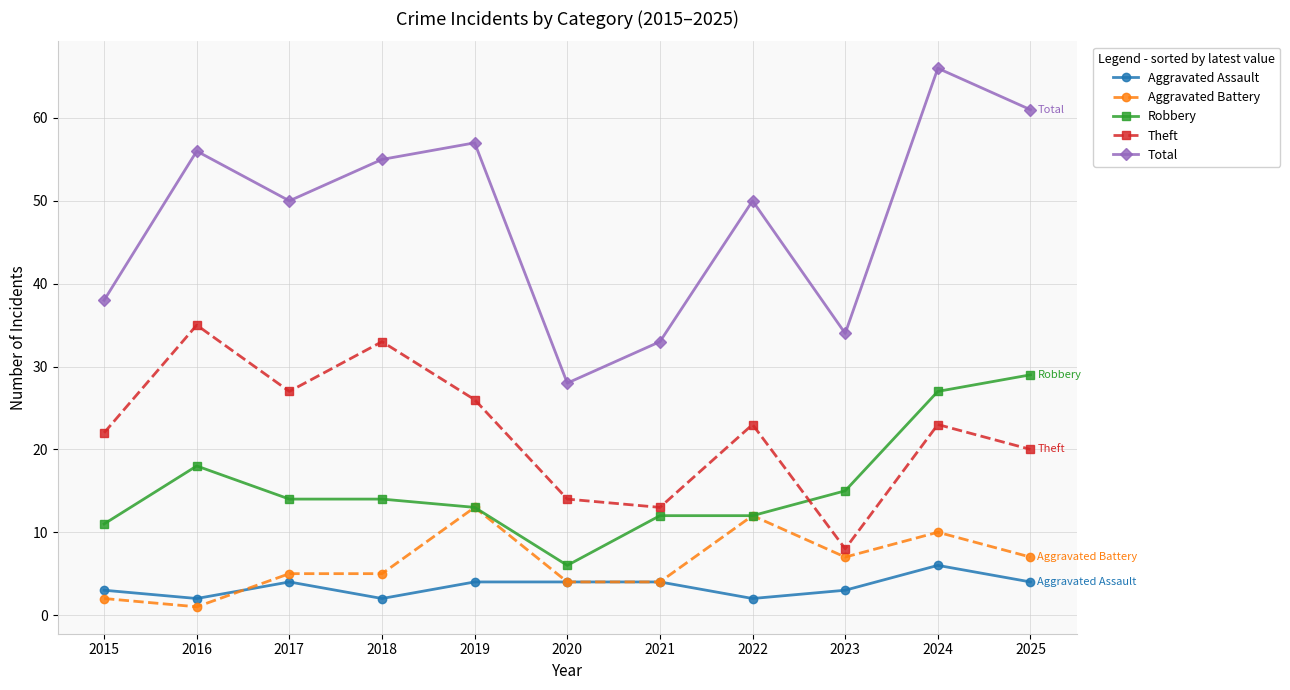

Is this an area chart (filled region under the line)?

No